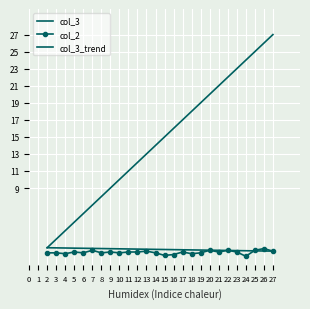

True or false: col_2 has a value of 1.5 at 5.

True